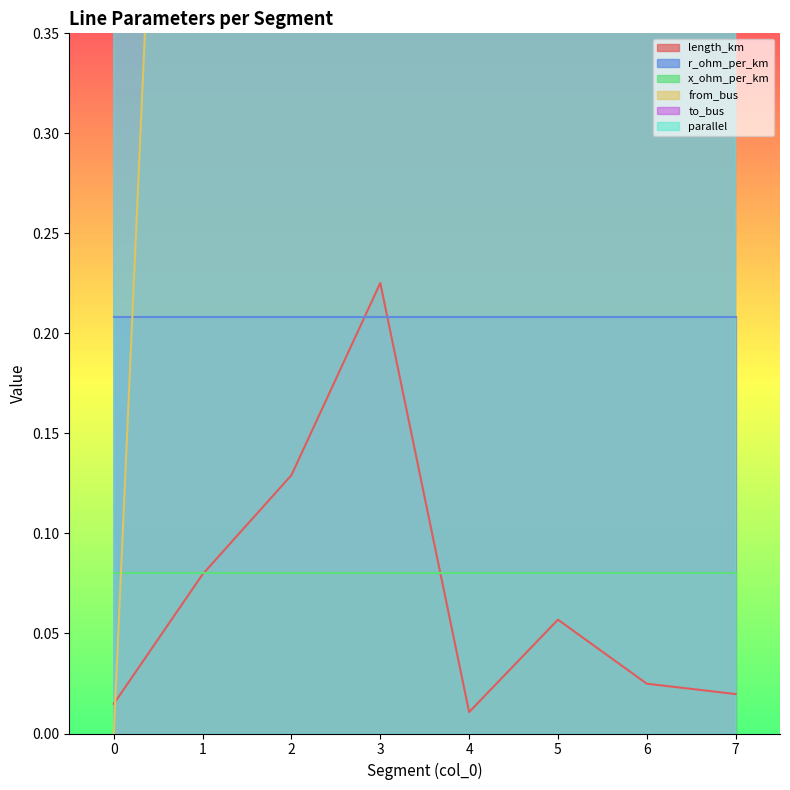

Count the number of categories in the chart.

8